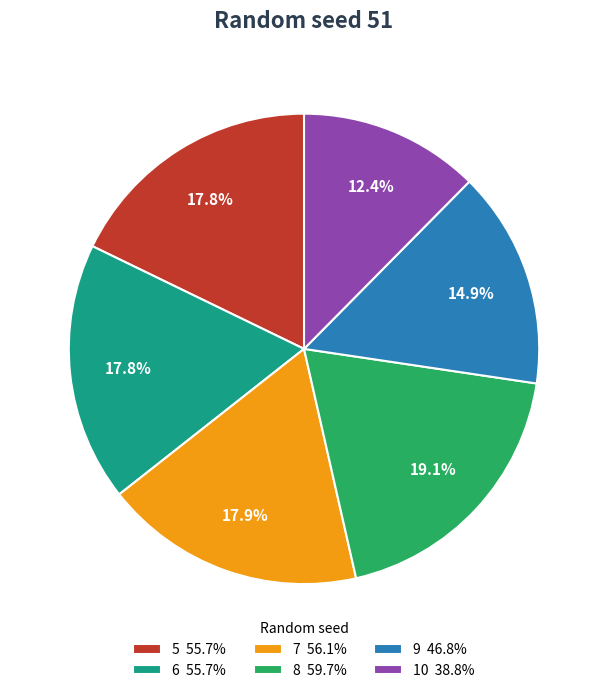

To the nearest percent, what portion does 9 represent?

15%